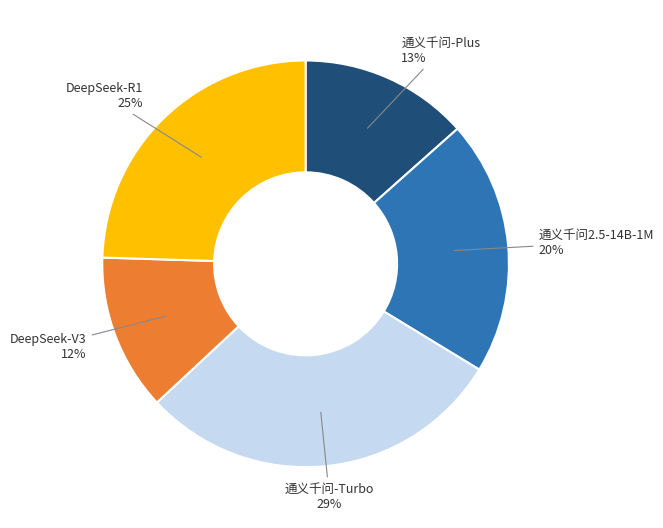

To the nearest percent, what is the difference between the largest and smallest slice percentages?

17%